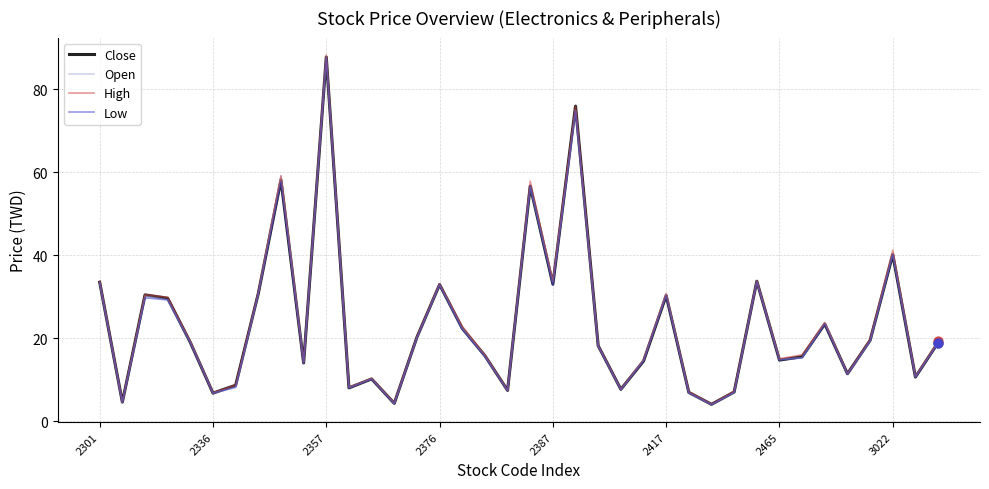

What are all the series names shown in the legend?

Close, Open, High, Low